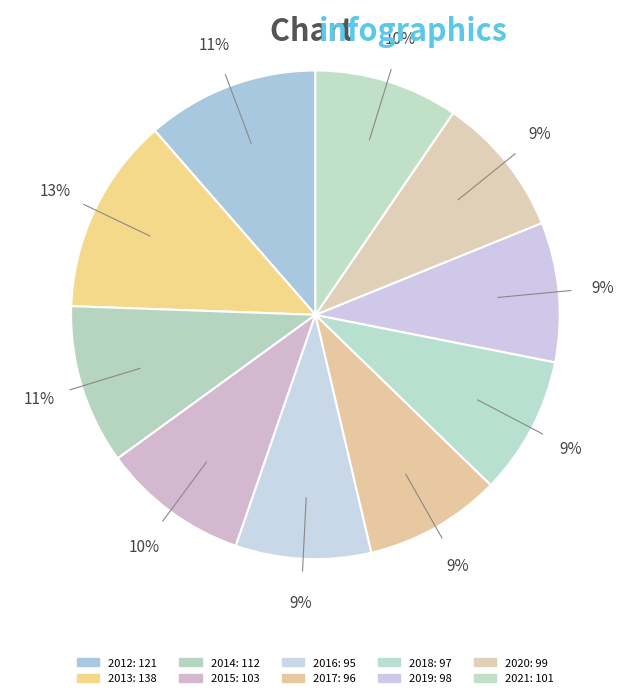

Count the number of slices in the pie.

10